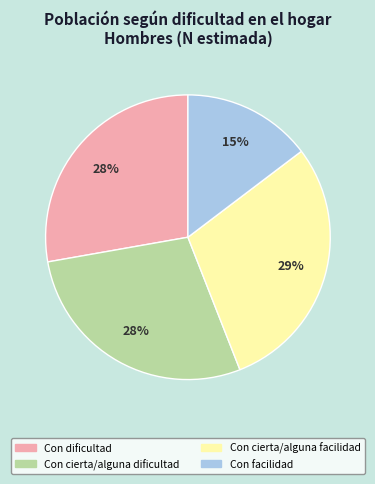

Combined, do Con dificultad and Con cierta/alguna dificultad account for over 50%?

Yes